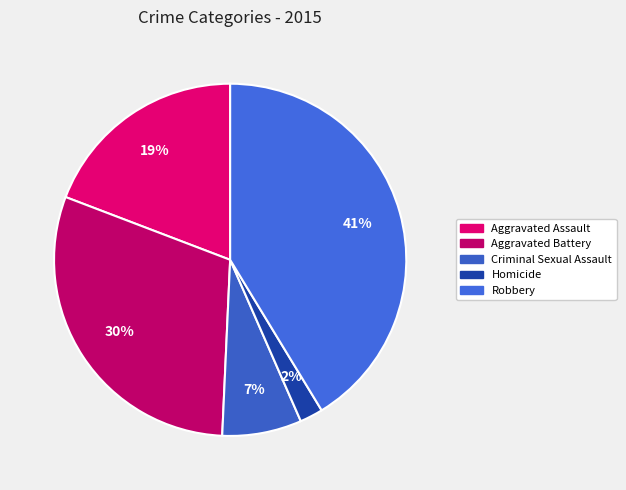

Which category has the biggest portion of the pie?

Robbery